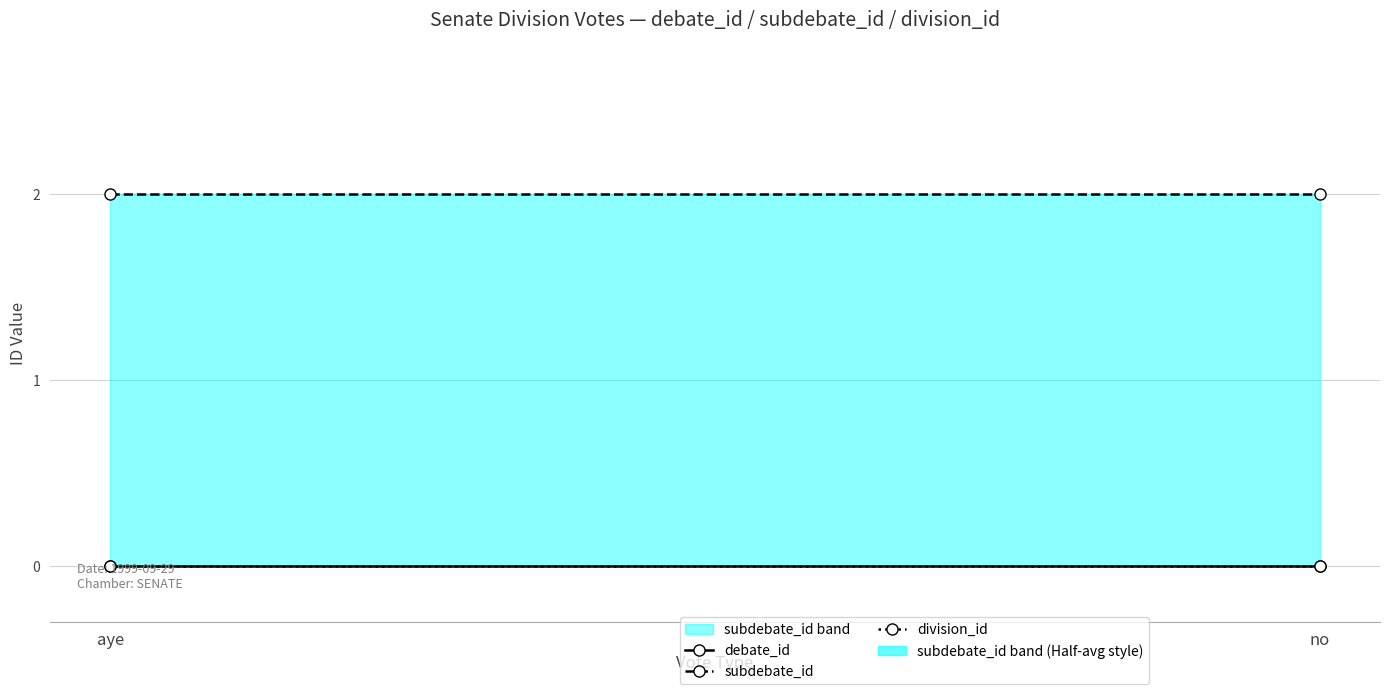

True or false: debate_id has a value of 0 at no.

True